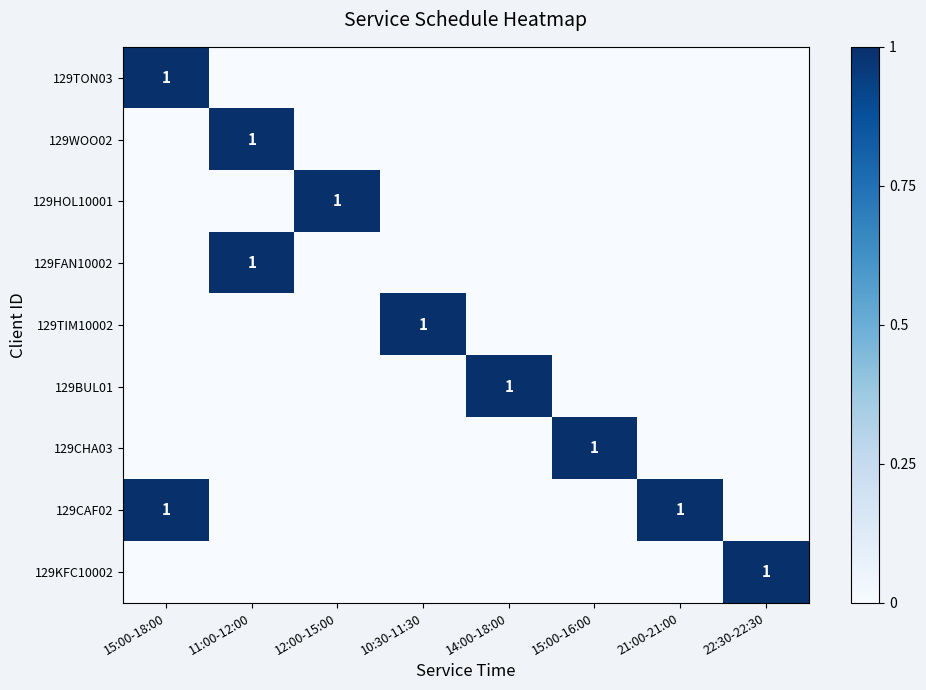

What is the difference between the maximum and minimum values in the 129KFC10002 series?

1